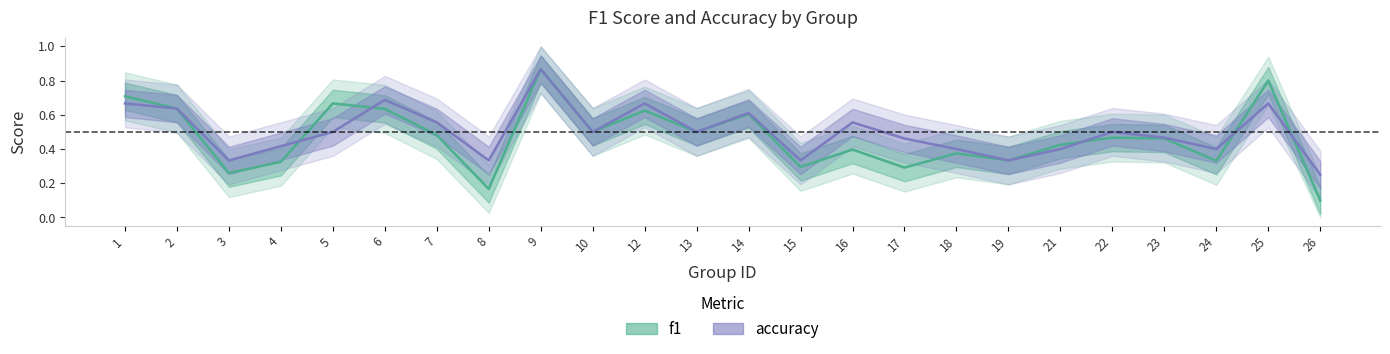

In accuracy, how many points are higher than both neighbors (excluding endpoints)?

7